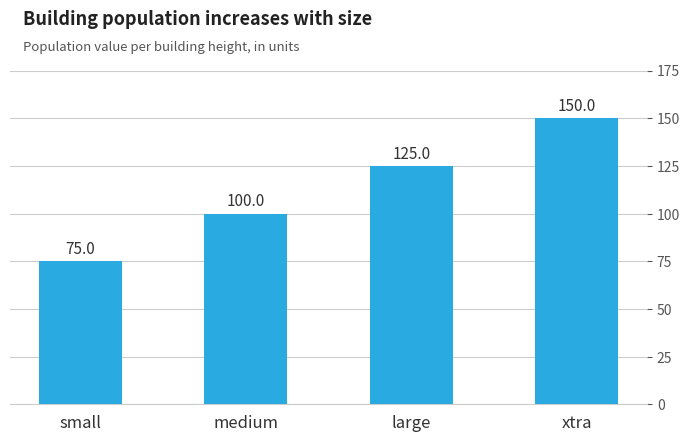

How many bars are there in total?

4